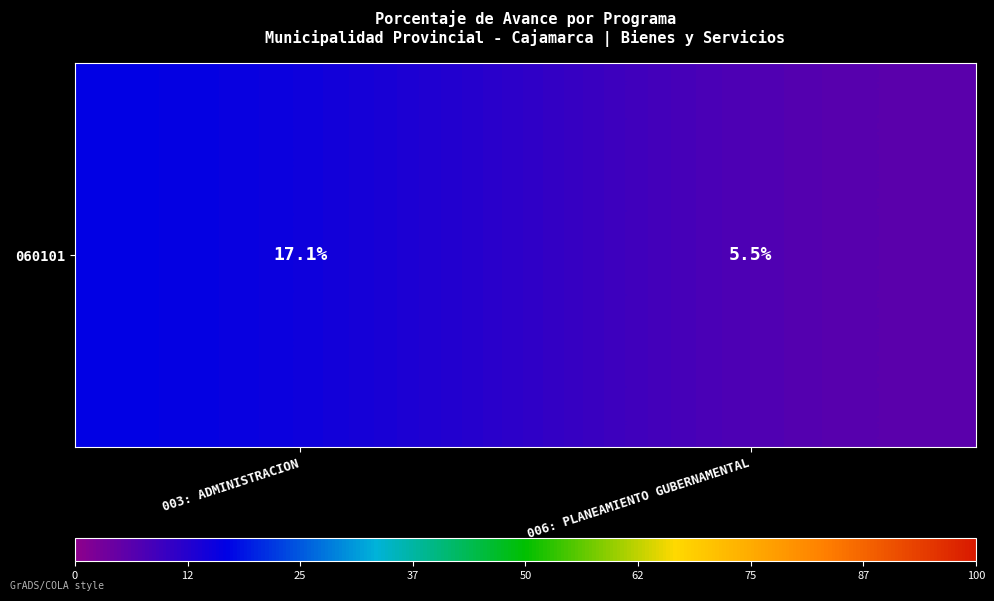

What is the sum of all values?

22.6